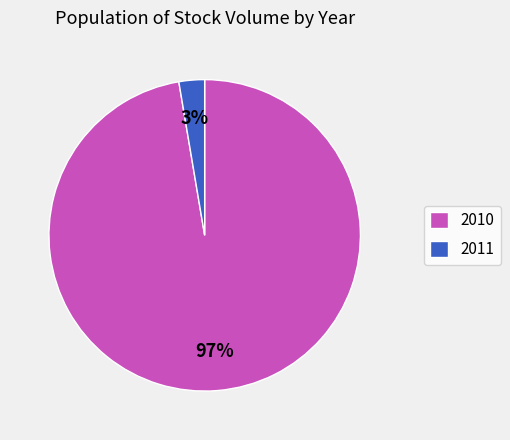

Rank the categories by value from highest to lowest.

2010, 2011